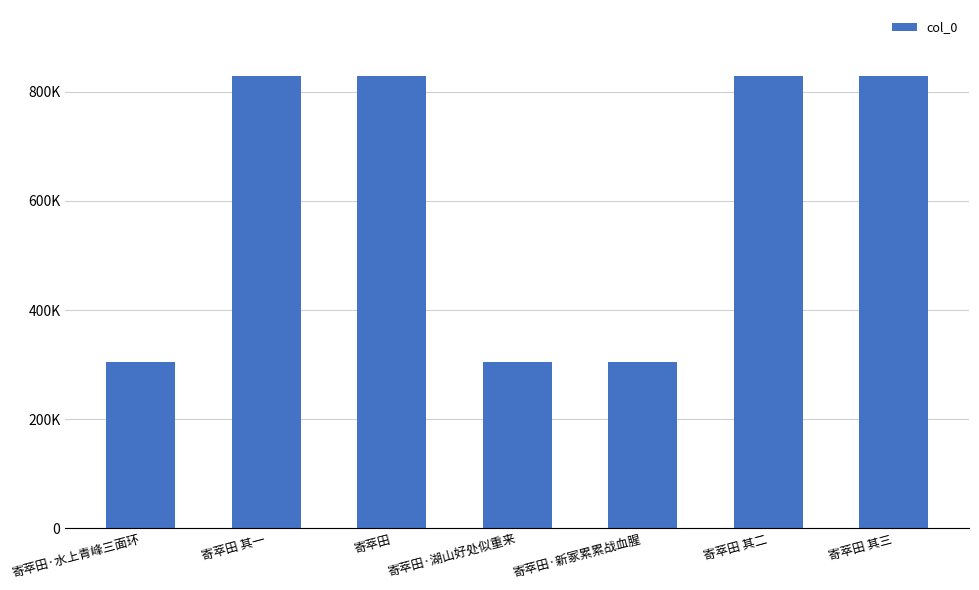

What is the label of the 6th bar from the left?

寄萃田 其二